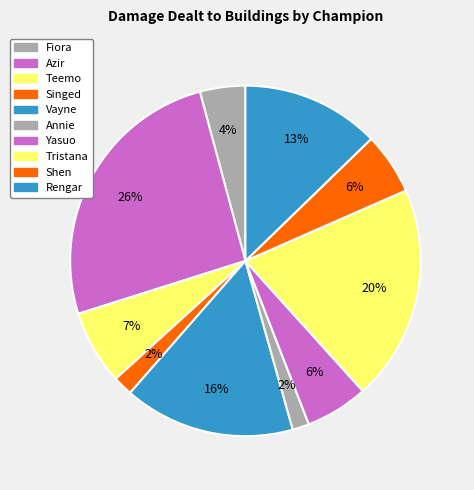

How many slices are in this pie chart?

10